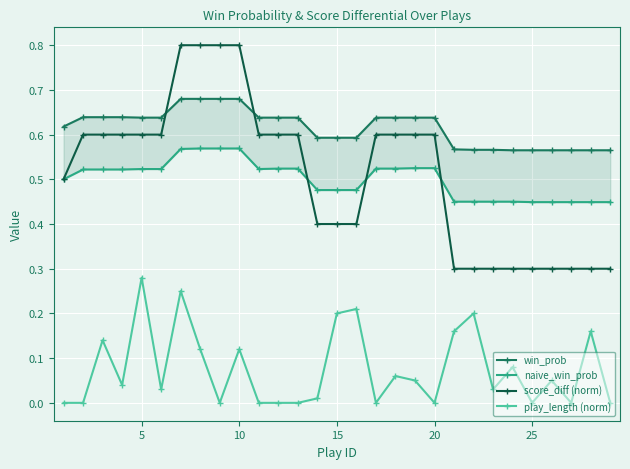

True or false: score_diff (norm) and play_length (norm) intersect in this chart.

False